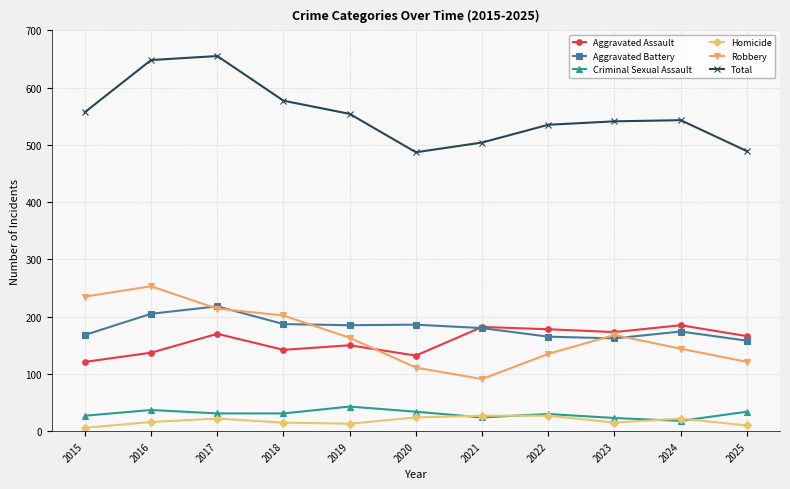

True or false: Aggravated Assault has more than 0 interior local peaks.

True